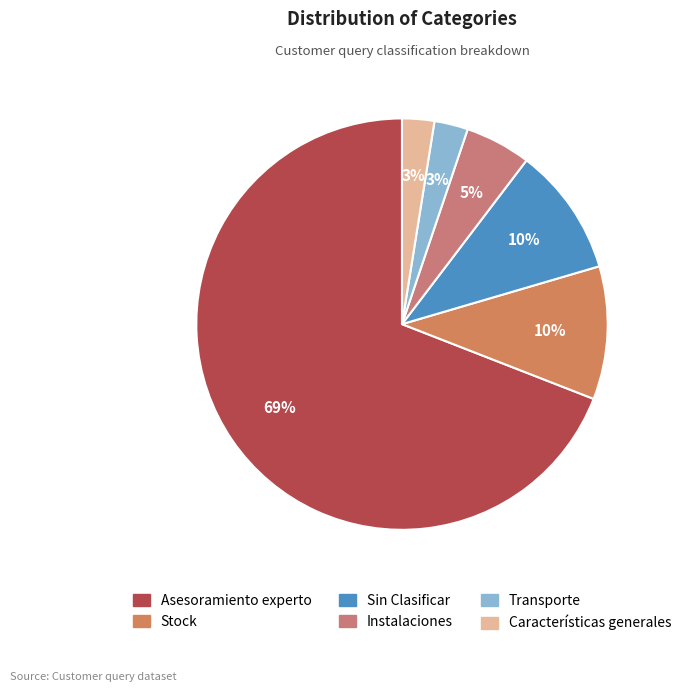

Which has a higher value, Transporte or Stock?

Stock